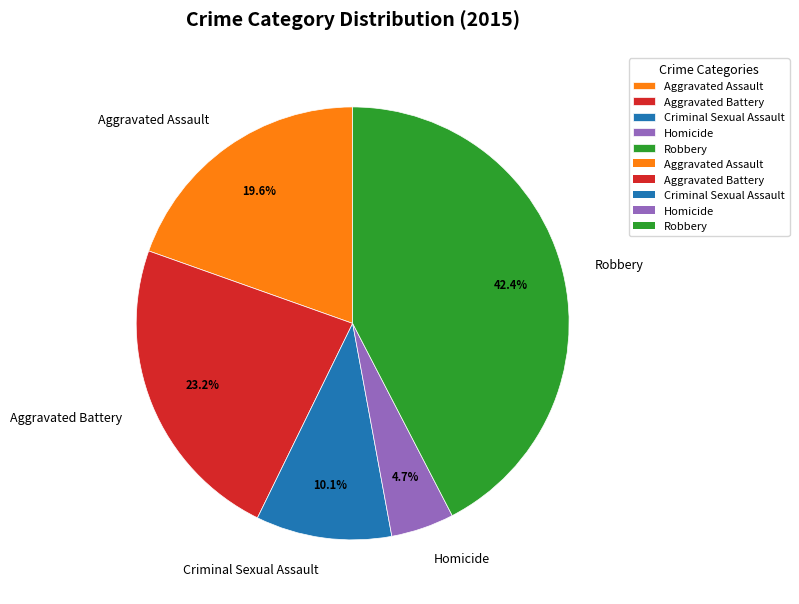

What percentage is the Robbery slice, to the nearest percent?

42%